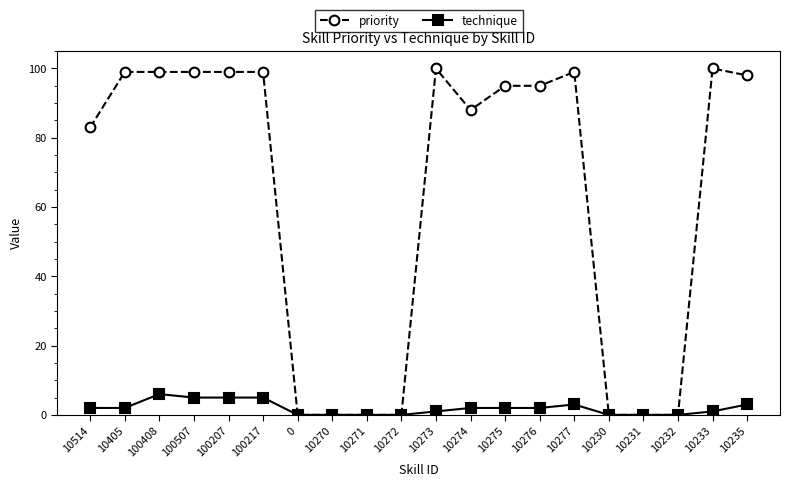

What is the sum of the priority values at 10231 and 10233?

100